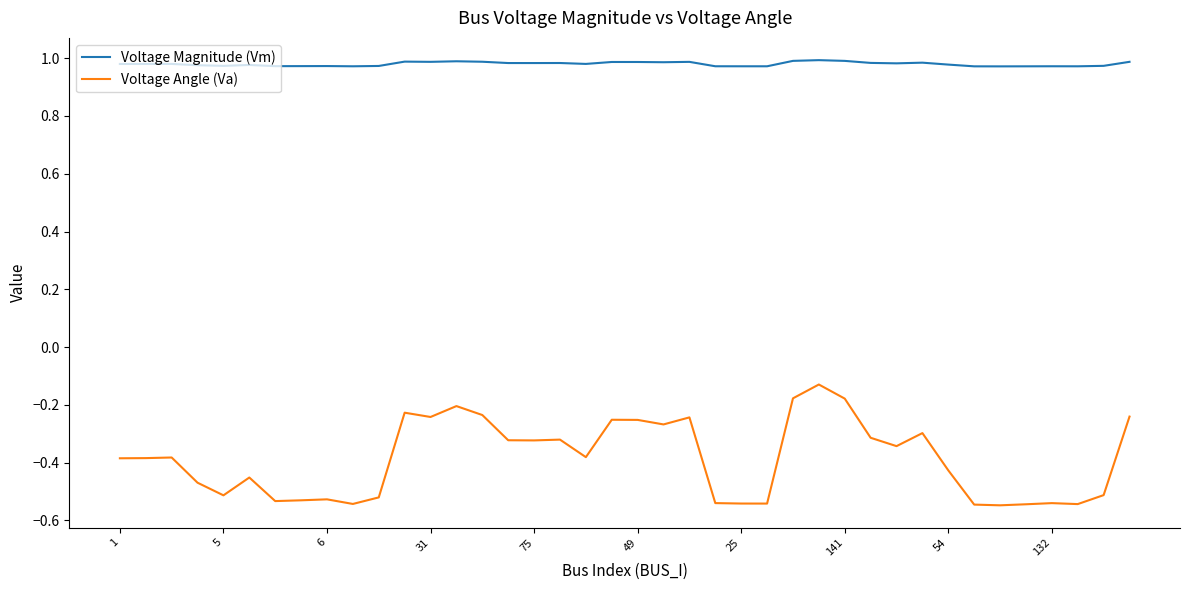

At how many categories does at least one series exceed 0?

40